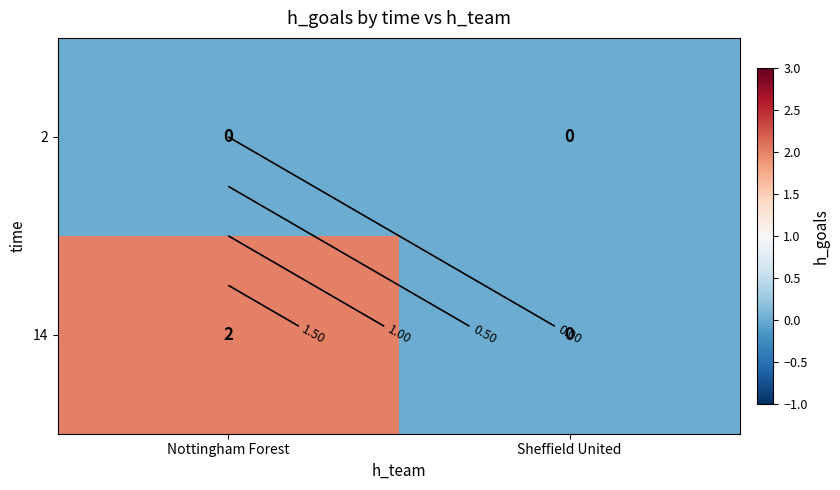

At how many categories does at least one series exceed 1?

1